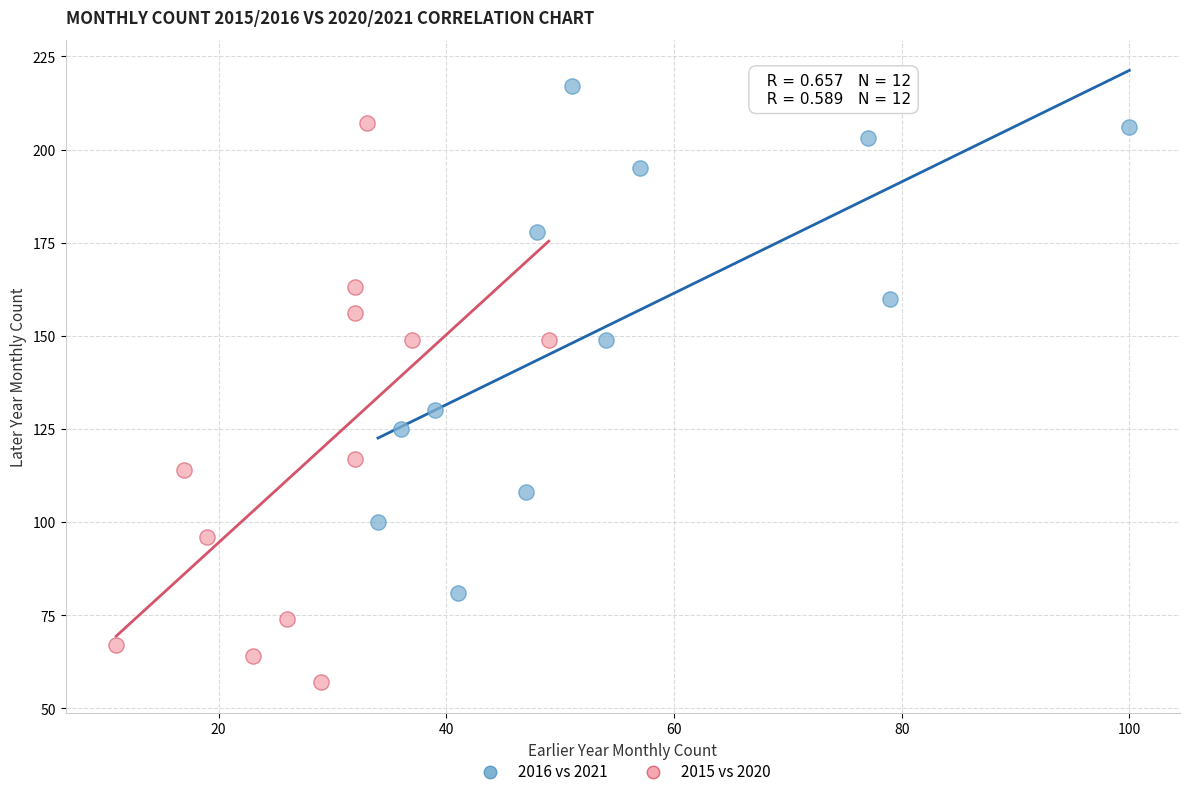

Which series contains the highest Y value?

2016 vs 2021